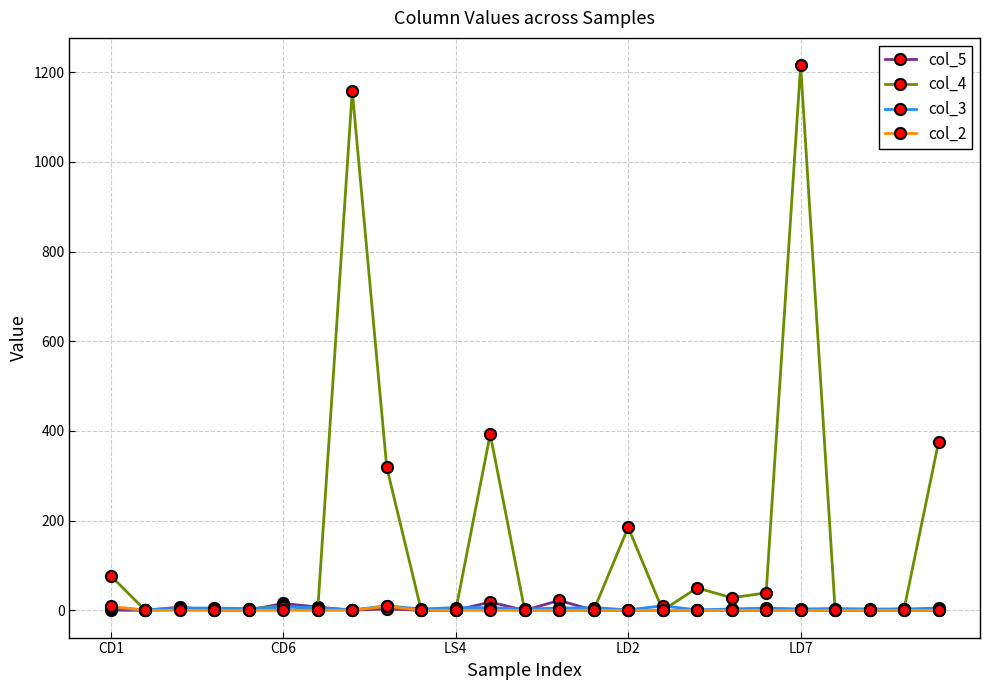

True or false: col_5 has more than 1 points higher than both neighbors.

True